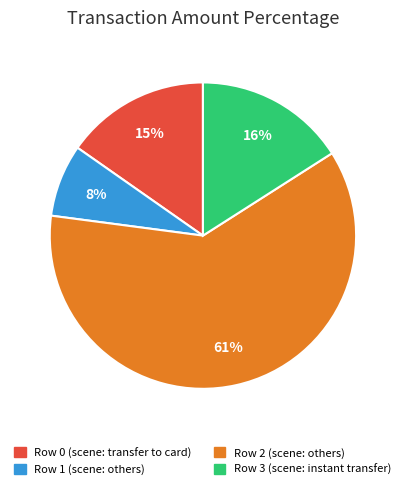

Which slice is the smallest?

Row 1 (scene: others)